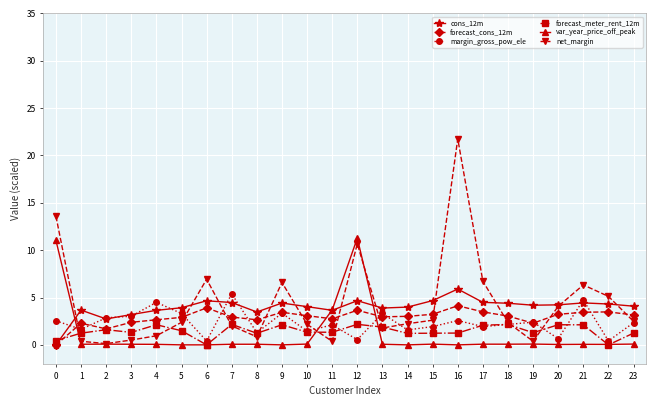

The margin_gross_pow_ele series shows 3.3 at 9. True or false?

True